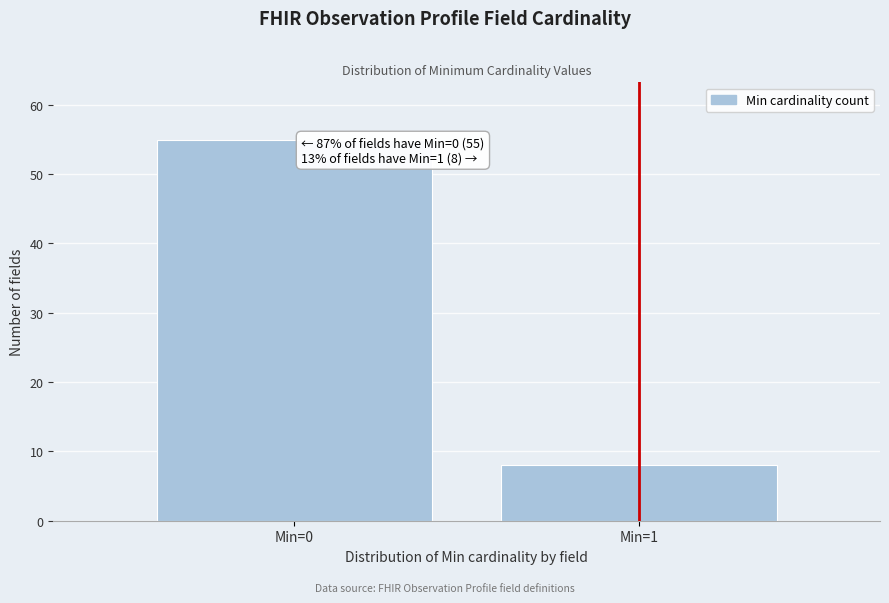

Reading left to right, transcribe all the data shown in this chart.

Min=0=55	Min=1=8